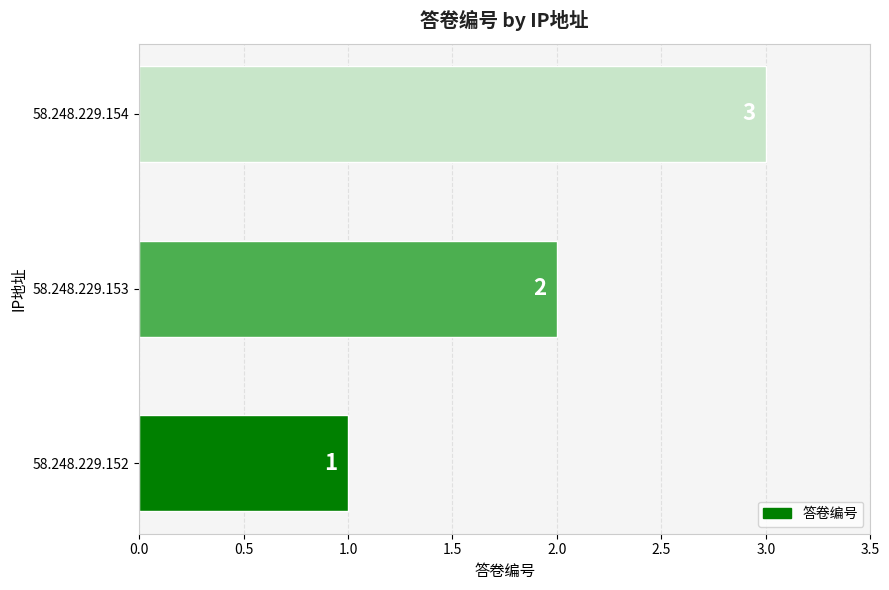

How many bars are there in total?

3